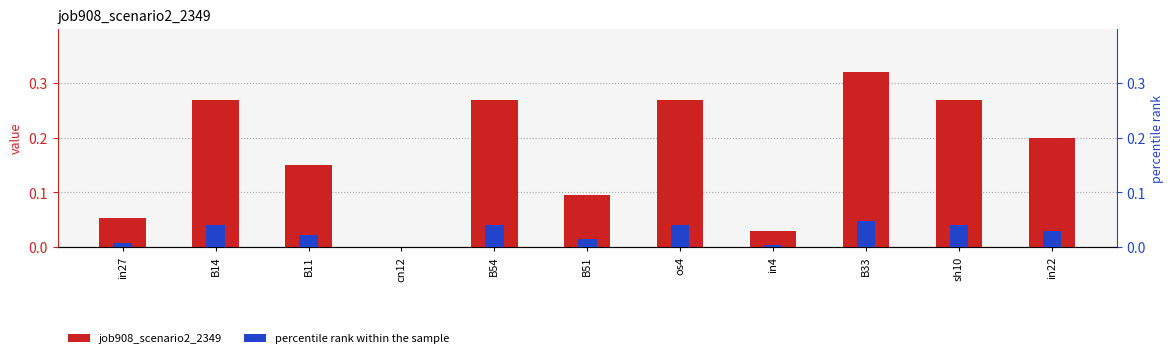

List the series in order of their peak value, lowest first.

percentile rank within the sample, job908_scenario2_2349